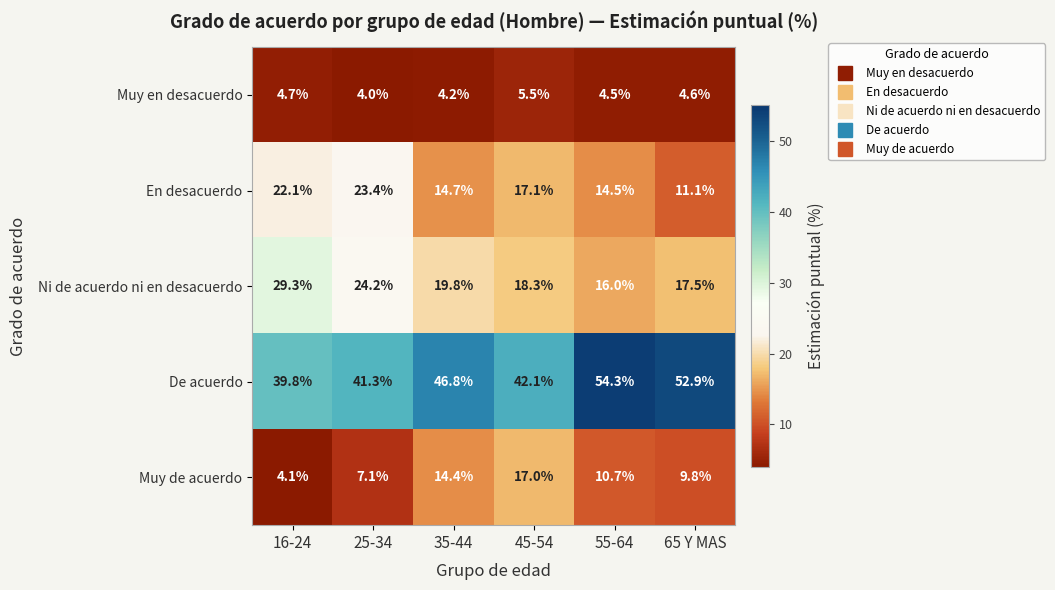

Which series changed the most between 35-44 and 65 Y MAS?

De acuerdo